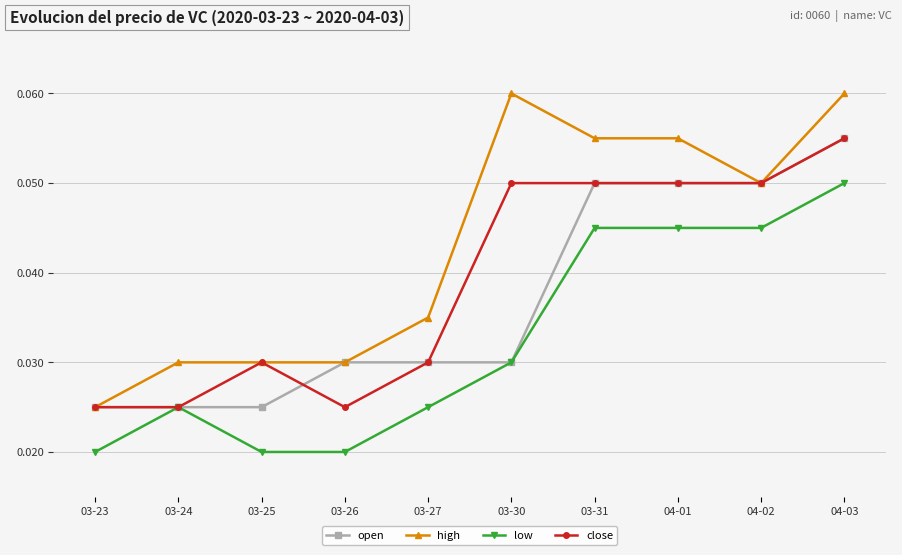

What position from the left is 04-02?

9